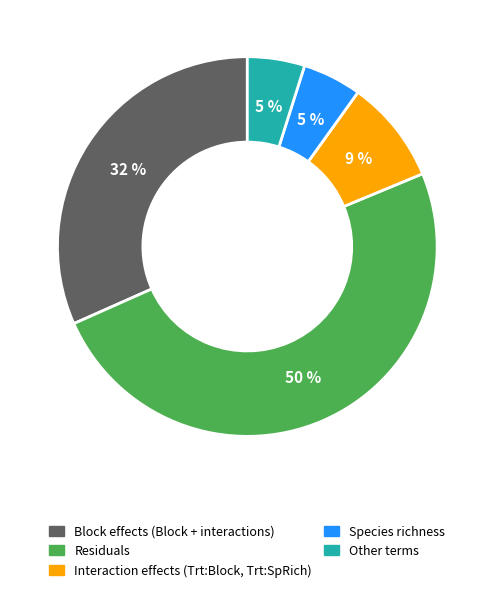

Does any single category account for the majority?

No